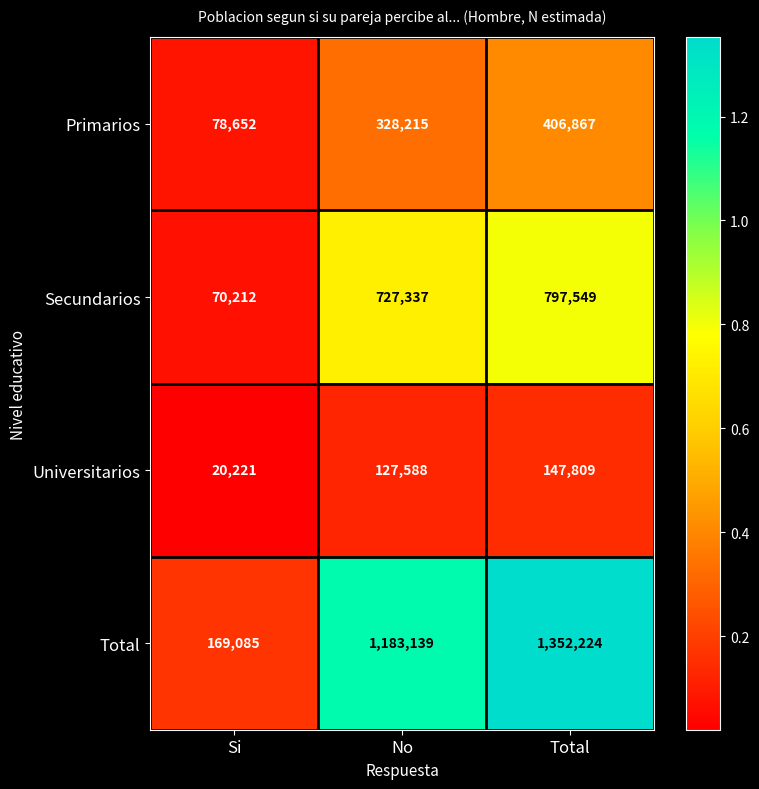

List the series in order of their peak value, lowest first.

Universitarios, Primarios, Secundarios, Total